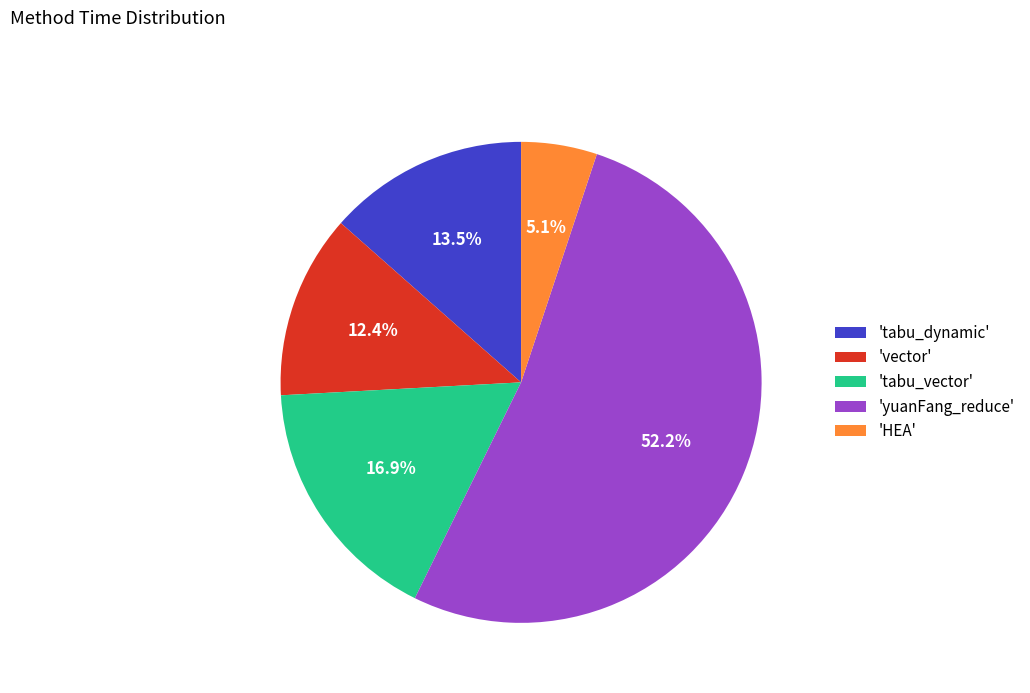

Combined, do 'tabu_dynamic' and 'HEA' account for over 50%?

No